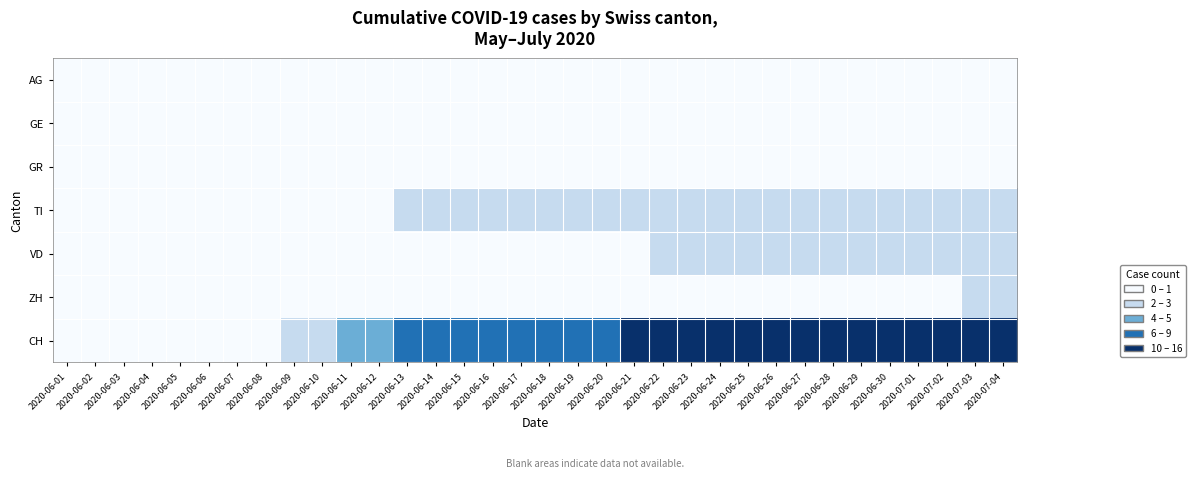

How many categories are shown in the chart?

34